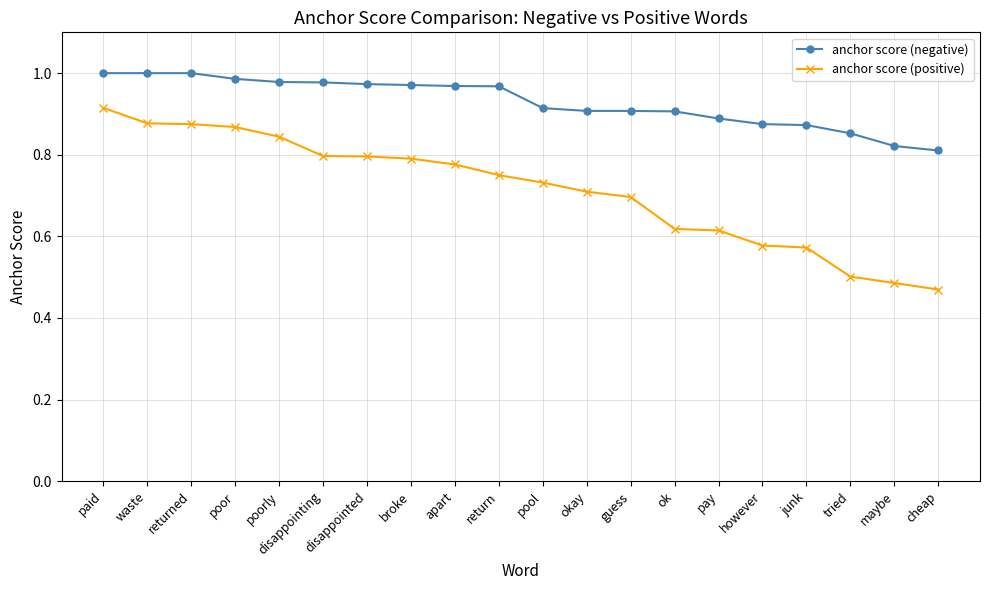

How many lines are shown in the chart?

2